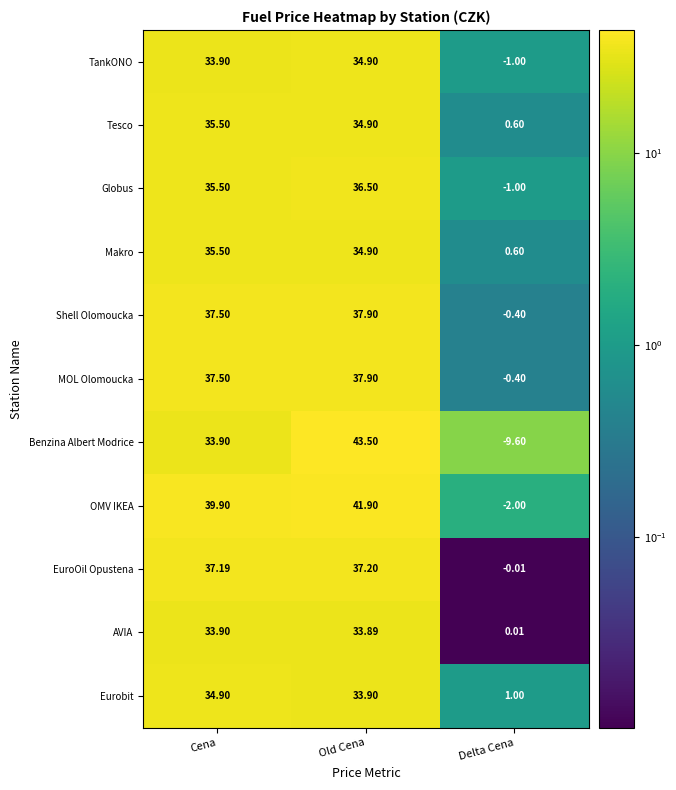

How many positive values does the OMV IKEA series have?

2